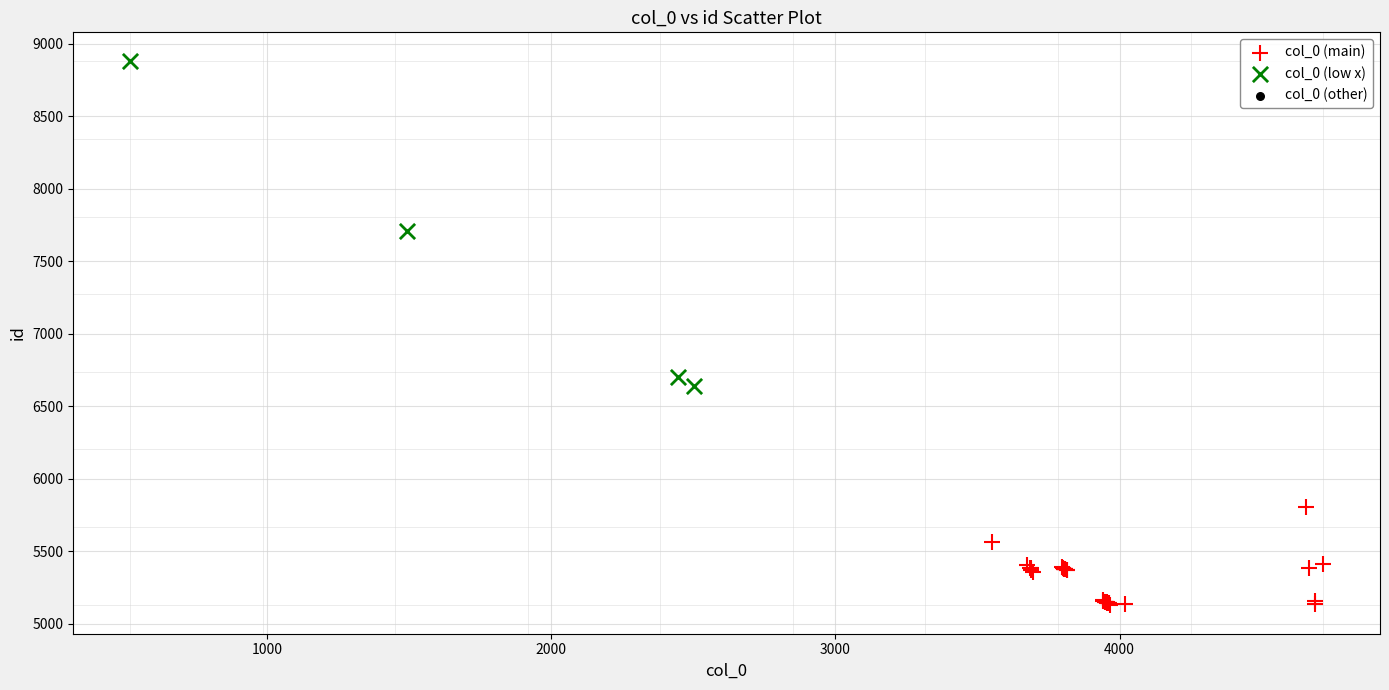

Which series reaches the maximum Y coordinate?

col_0 (low x)